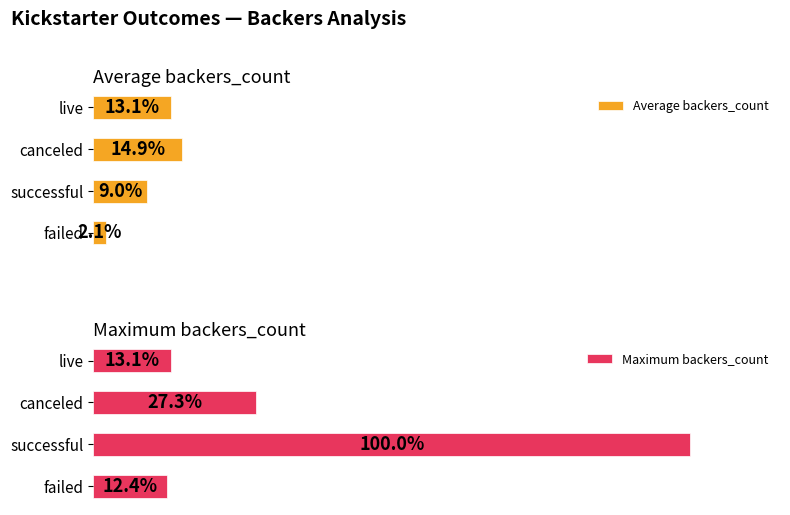

Which series has the largest total across all categories?

Maximum backers_count